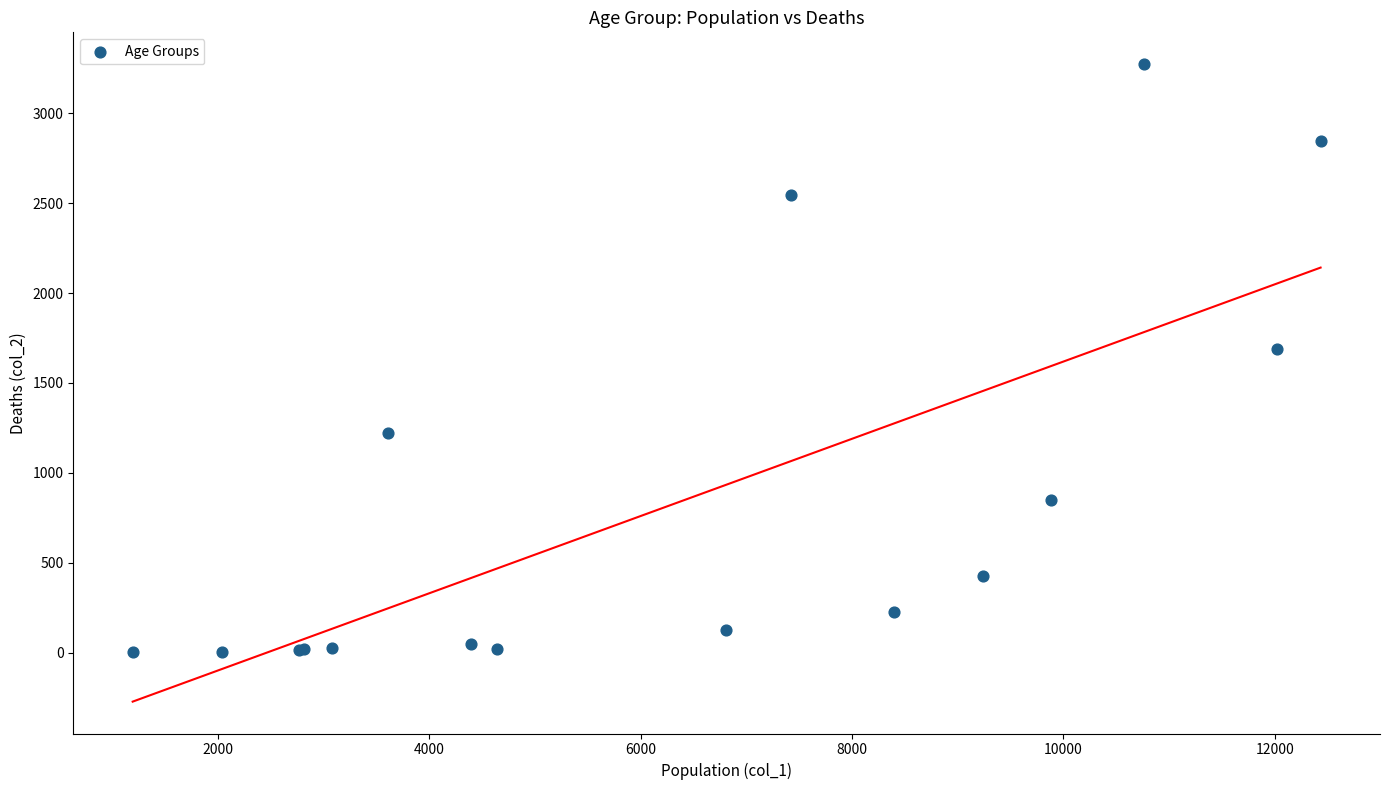

What Y value in the scatter plot is closest to 1638?

1690